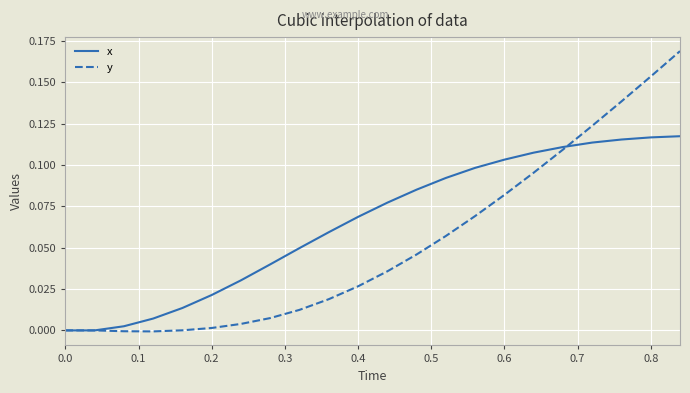

Rank the series by their average value, from lowest to highest.

y, x